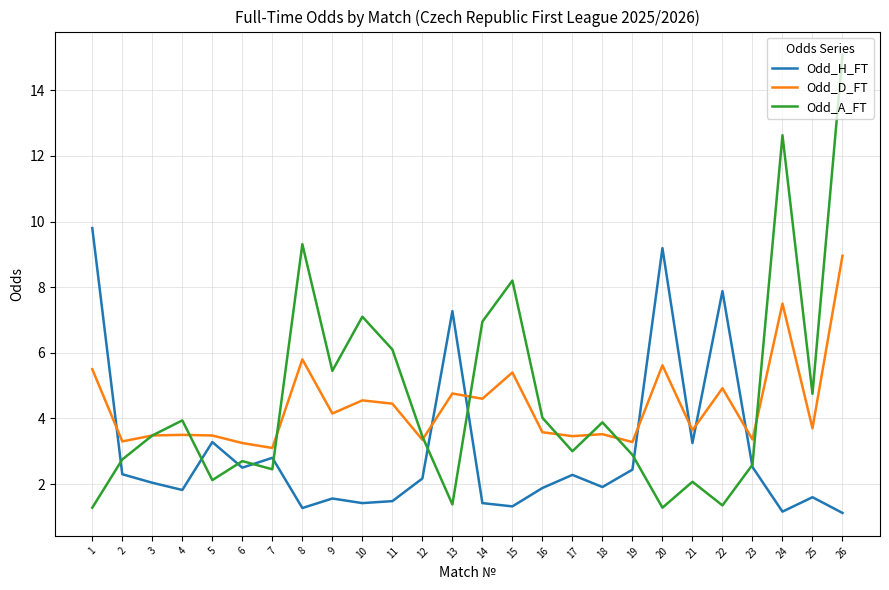

How many intersections are there between Odd_D_FT and Odd_H_FT?

7